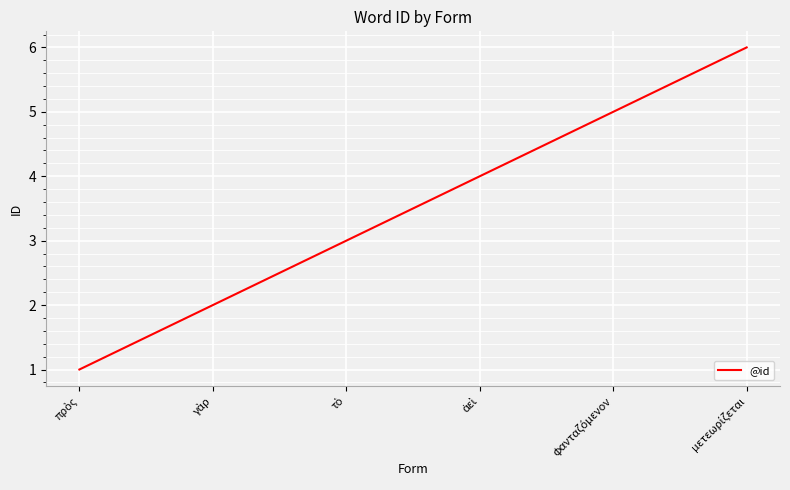

What is the smallest value displayed?

1